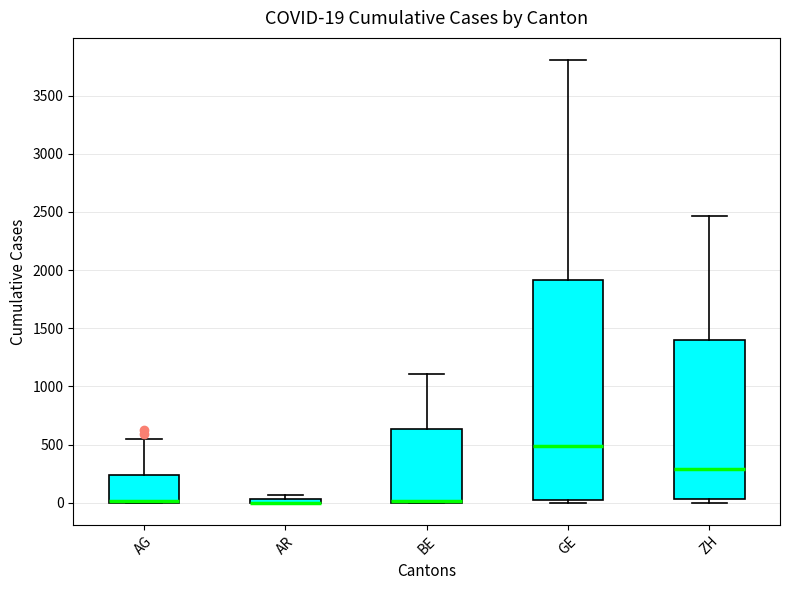

Comparing the boxes themselves (not the whiskers), which one is the tallest?

GE